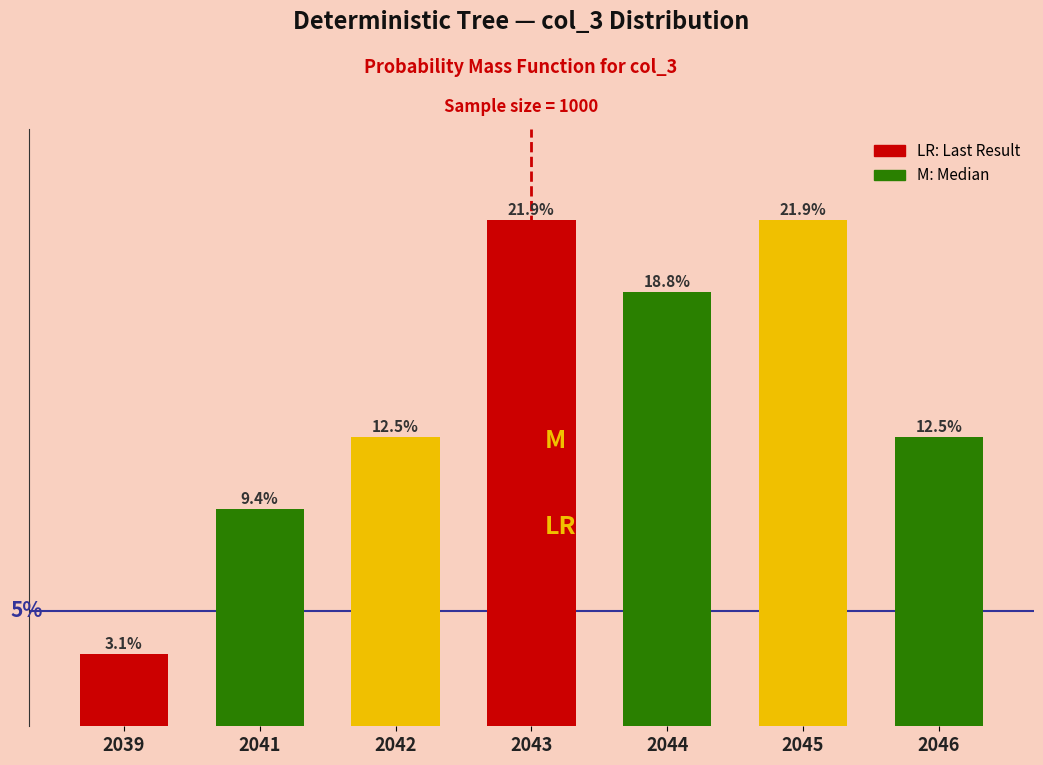

Does the chart contain any negative values?

No